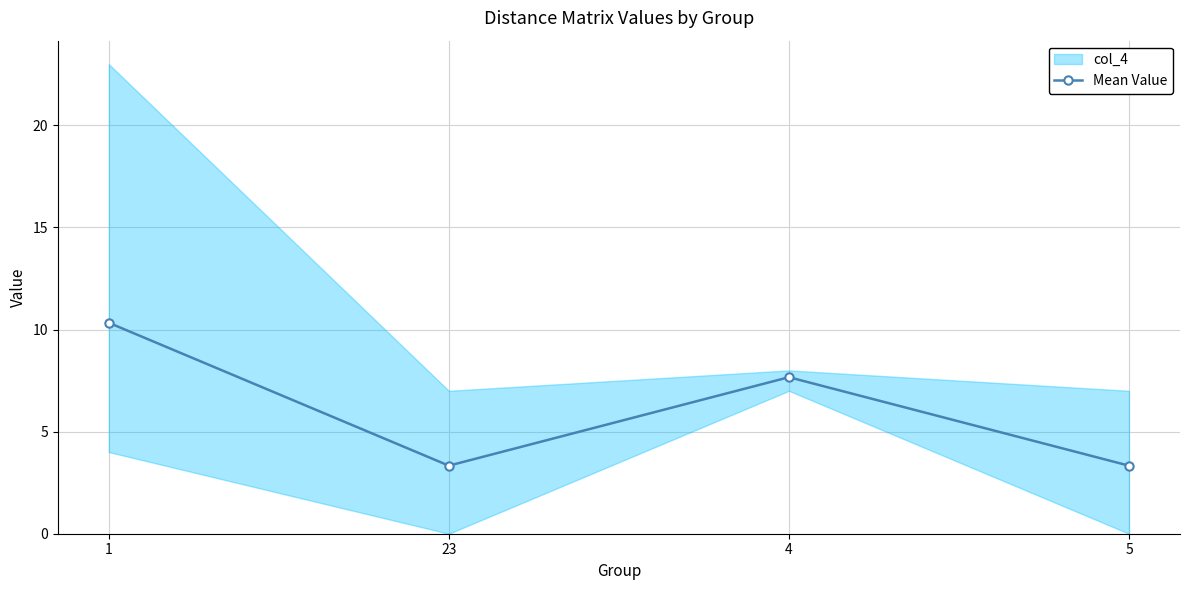

At which category does the data reach its first local peak?

4